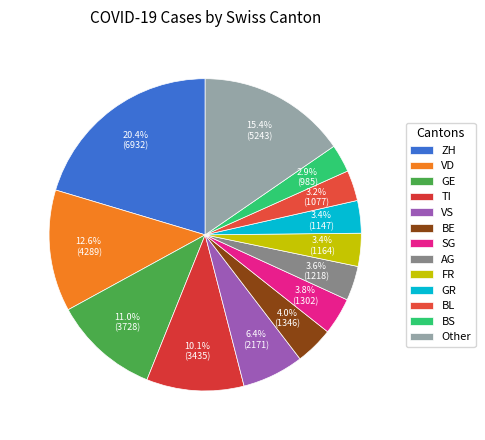

The TI slice represents 10% of the pie. True or false?

True